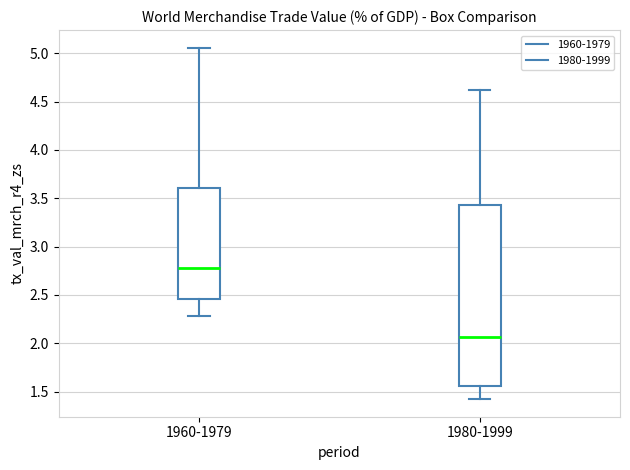

Which box is the tallest, from its lower edge to its upper edge?

1980-1999